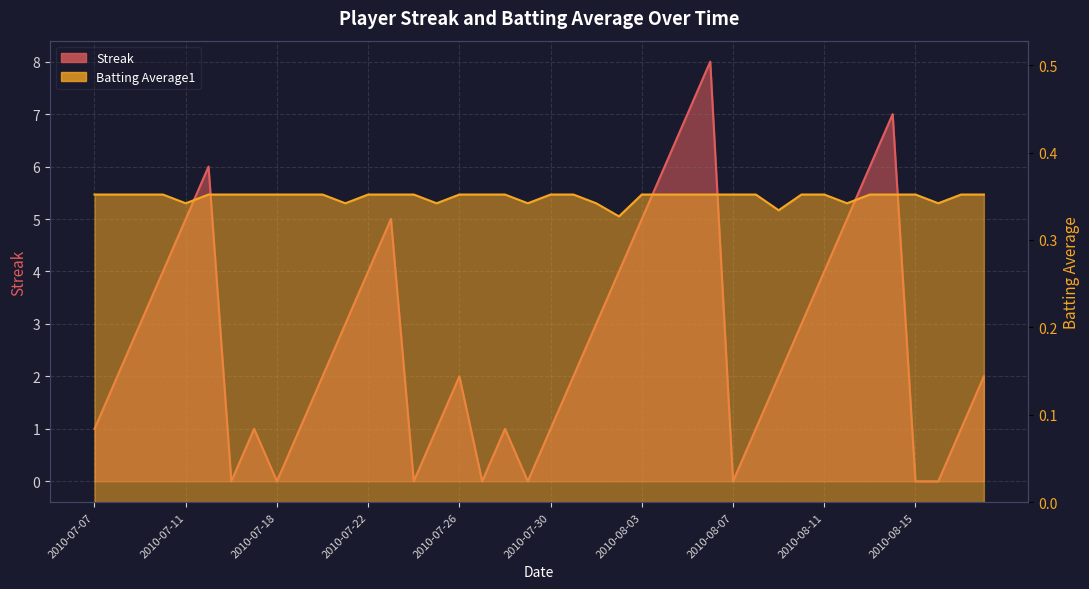

What value does the Streak series have at 2010-07-07?

1.0